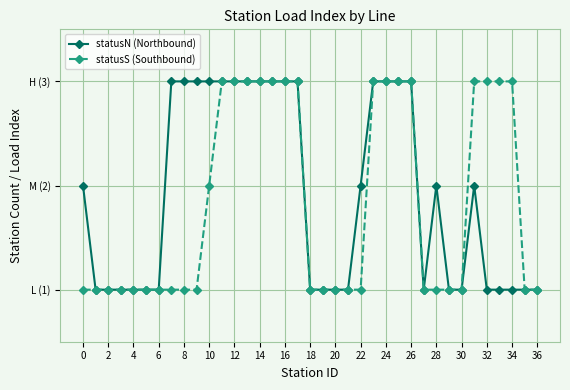

How many interior local valleys does the statusN (Northbound) series have?

1